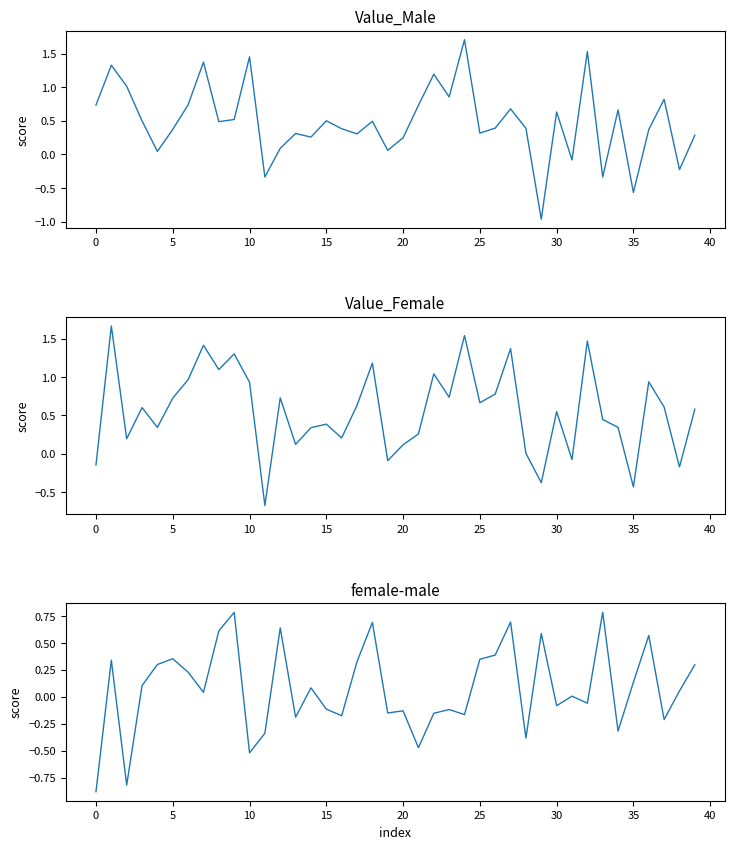

True or false: female-male and Value_Female cross at least once.

True